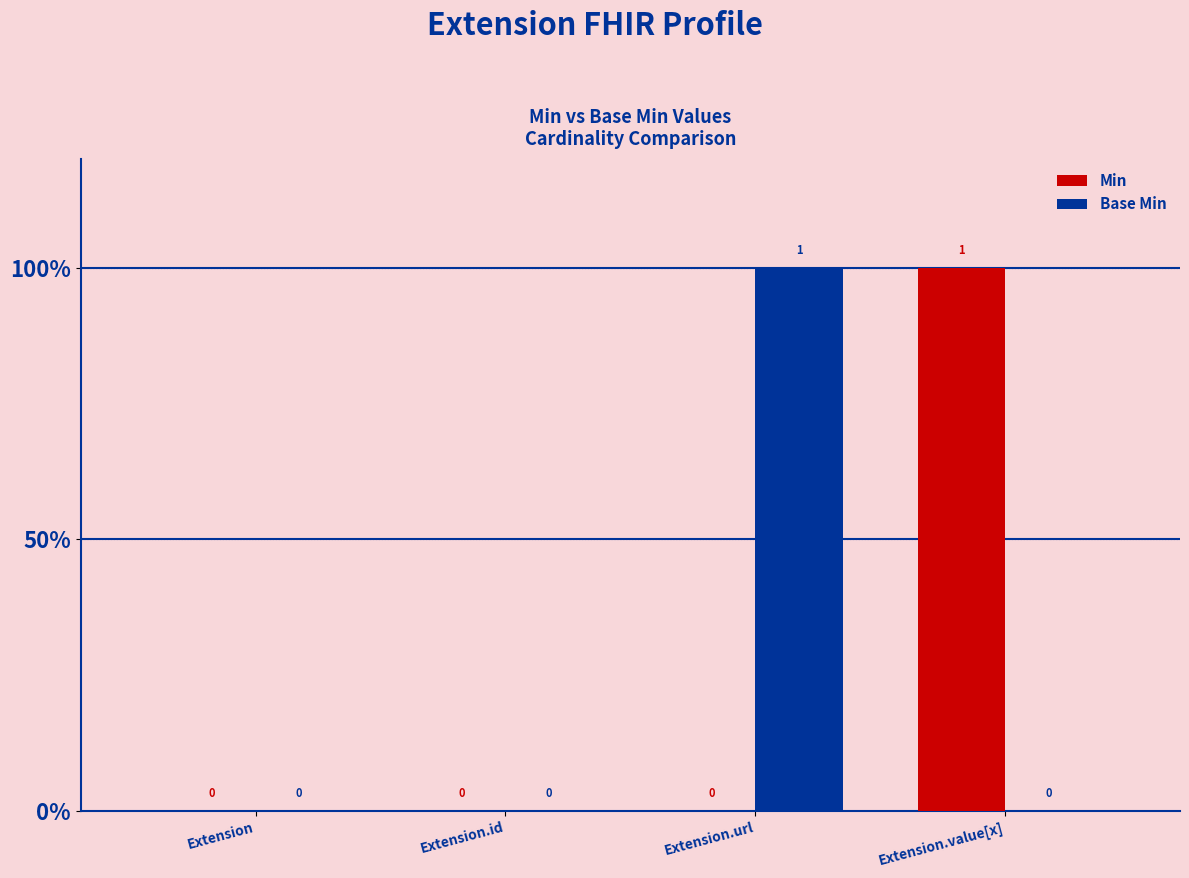

Rank the categories by Min value from highest to lowest.

Extension.value[x], Extension, Extension.id, Extension.url